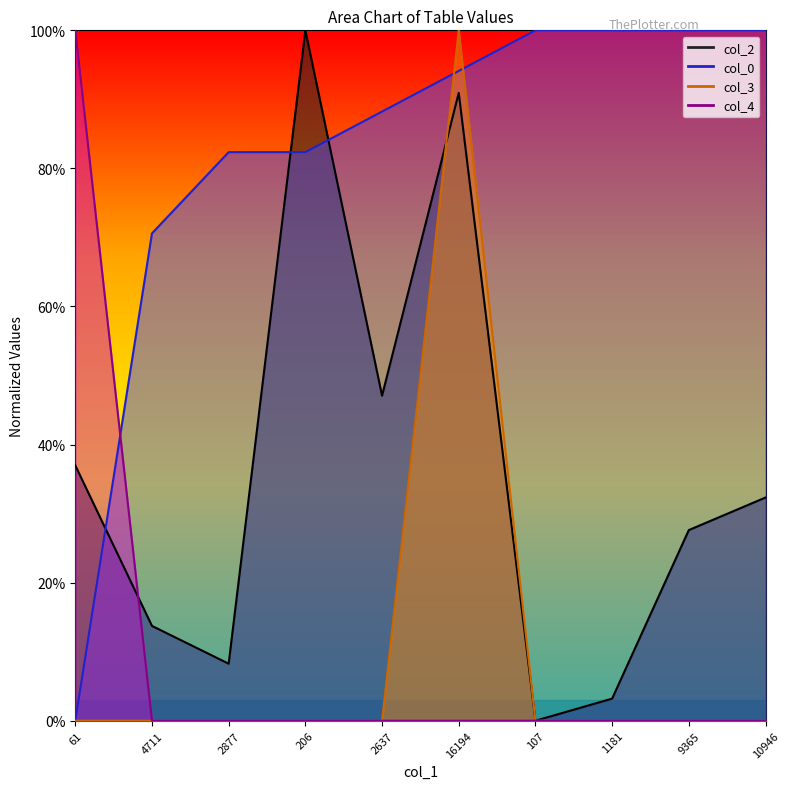

What is the spread (max minus min) of values at 2877?

82.4